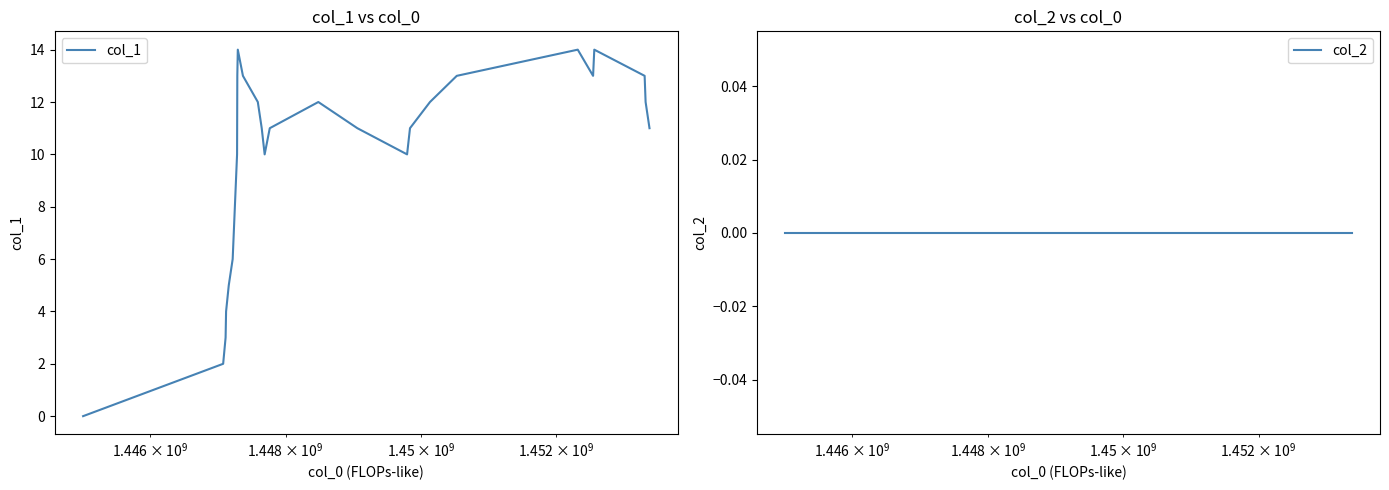

What is the highest value of the col_1 series?

14